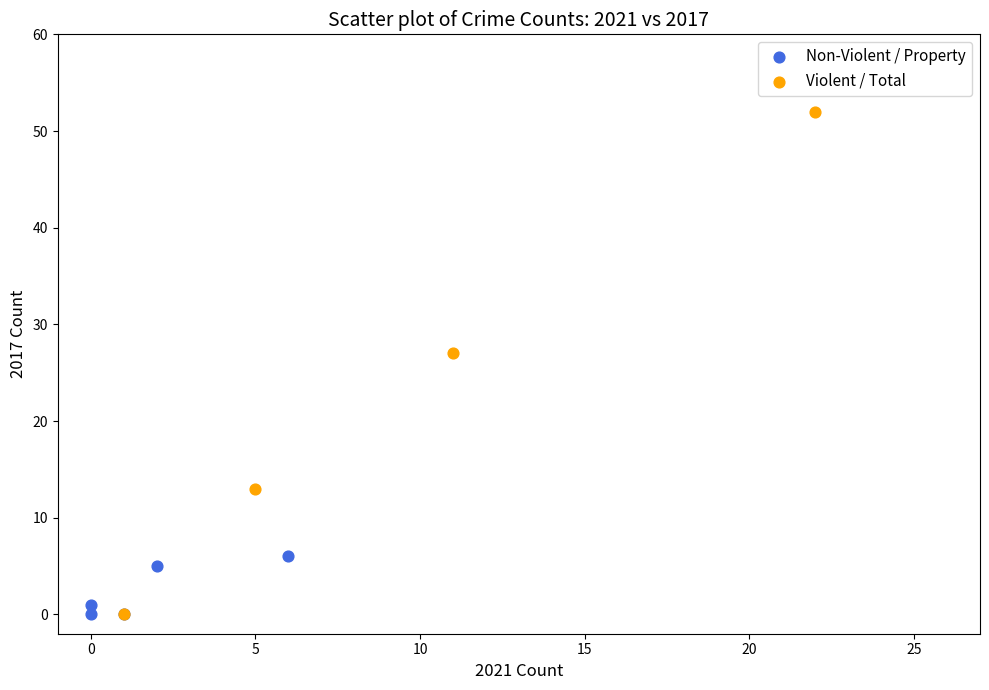

What are all the series names shown in the legend?

Non-Violent / Property, Violent / Total